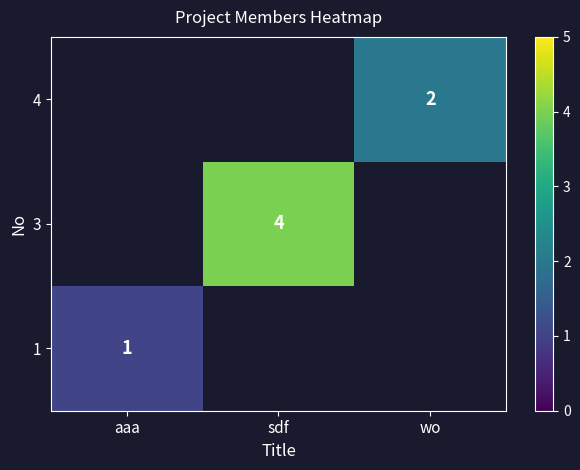

Is it true that 1 equals 2 at aaa?

False